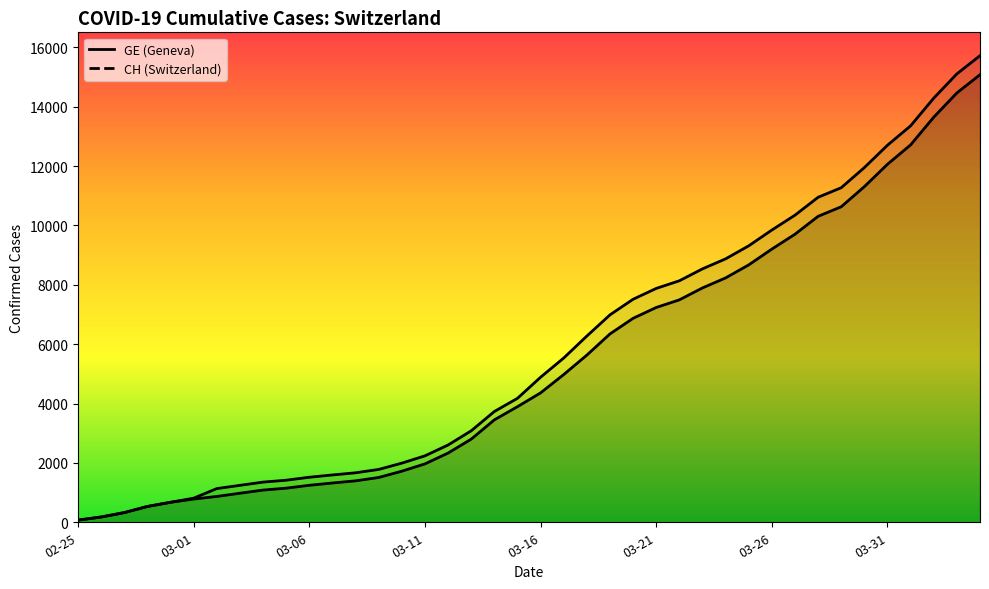

What is the label of the 35th point from the left?

2020-03-30